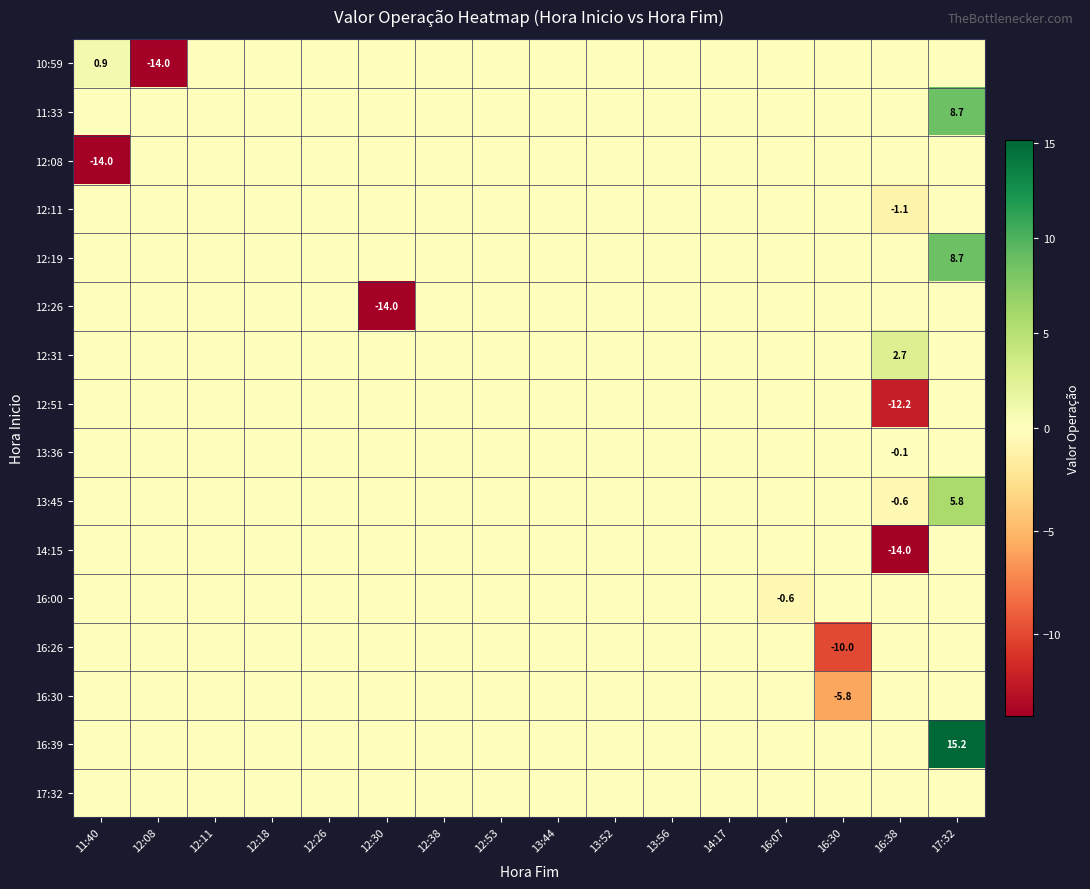

How many negative values does the 12:26 series have?

1